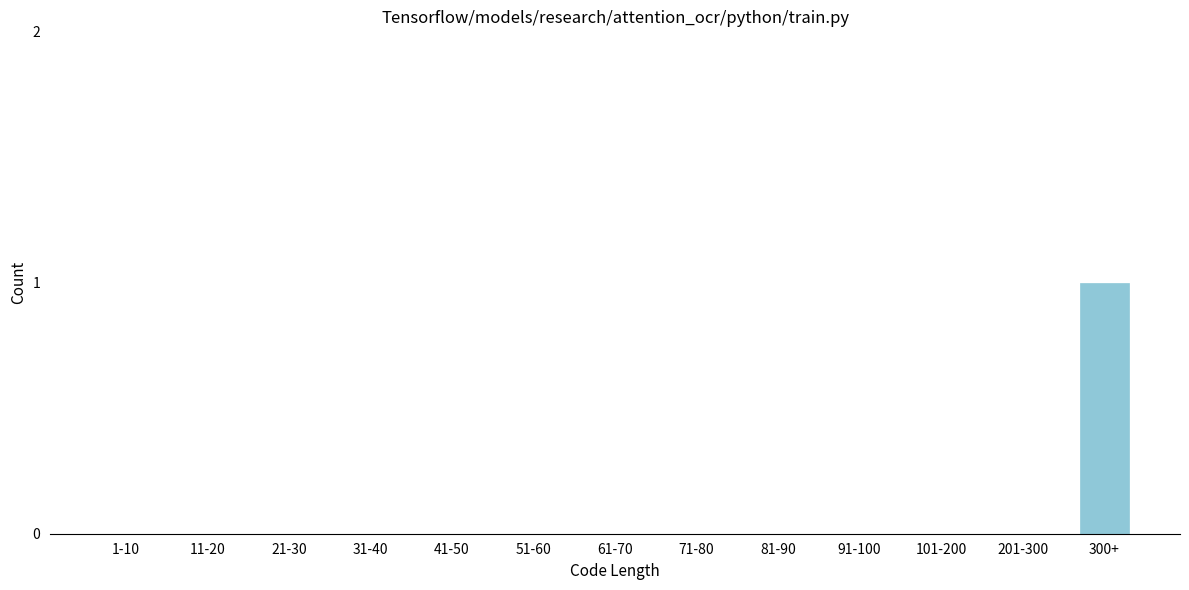

Reading left to right, list all the values displayed in this chart.

1-10=0	11-20=0	21-30=0	31-40=0	41-50=0	51-60=0	61-70=0	71-80=0	81-90=0	91-100=0	101-200=0	201-300=0	300+=1